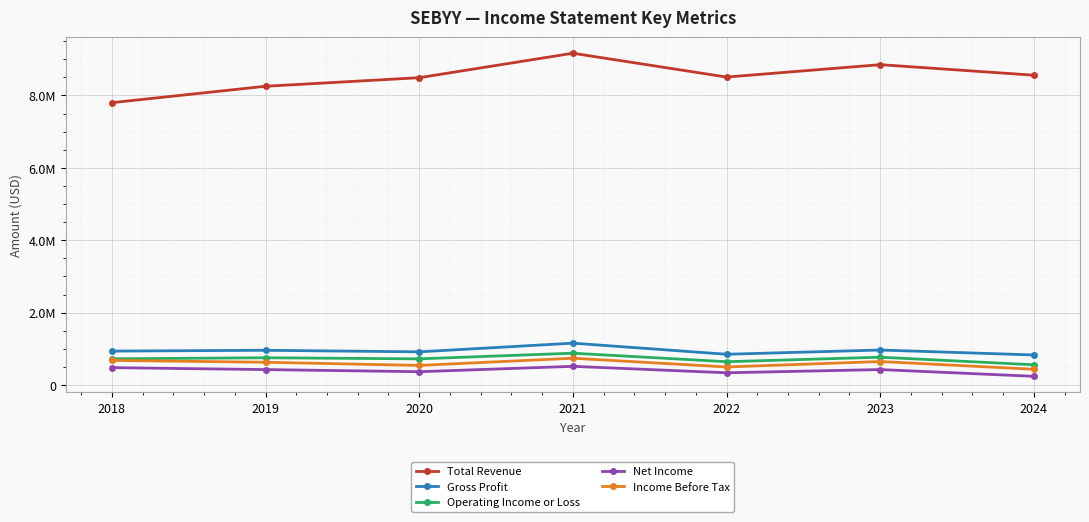

At which label does Operating Income or Loss reach its peak?

2021